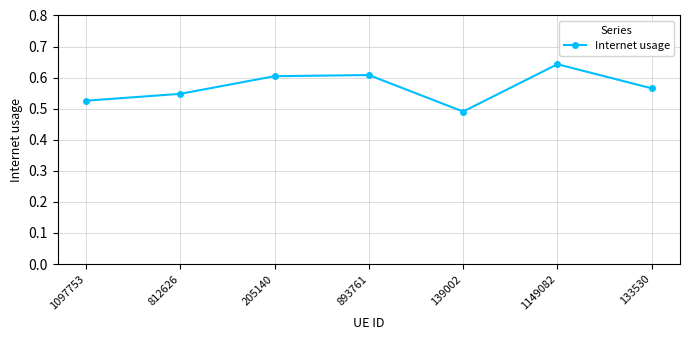

The value at 139002 is 0.2. True or false?

False